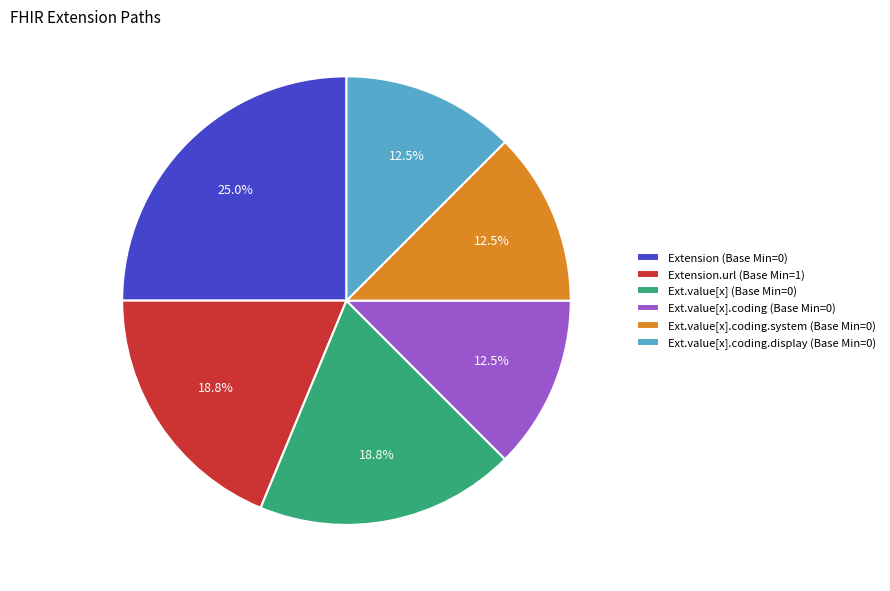

What is the largest slice in the pie chart?

Extension (Base Min=0)